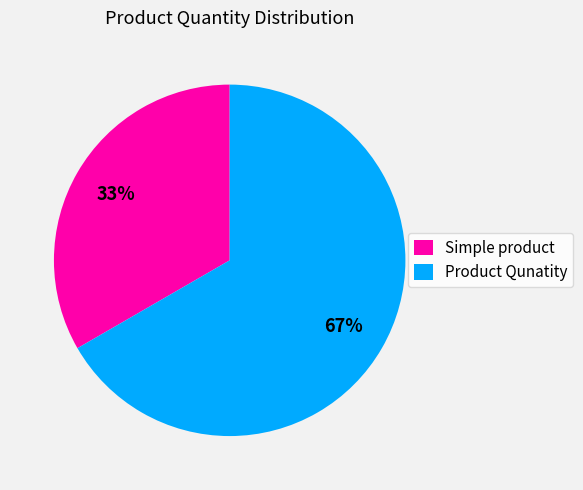

Rank the categories by value from highest to lowest.

Product Qunatity, Simple product